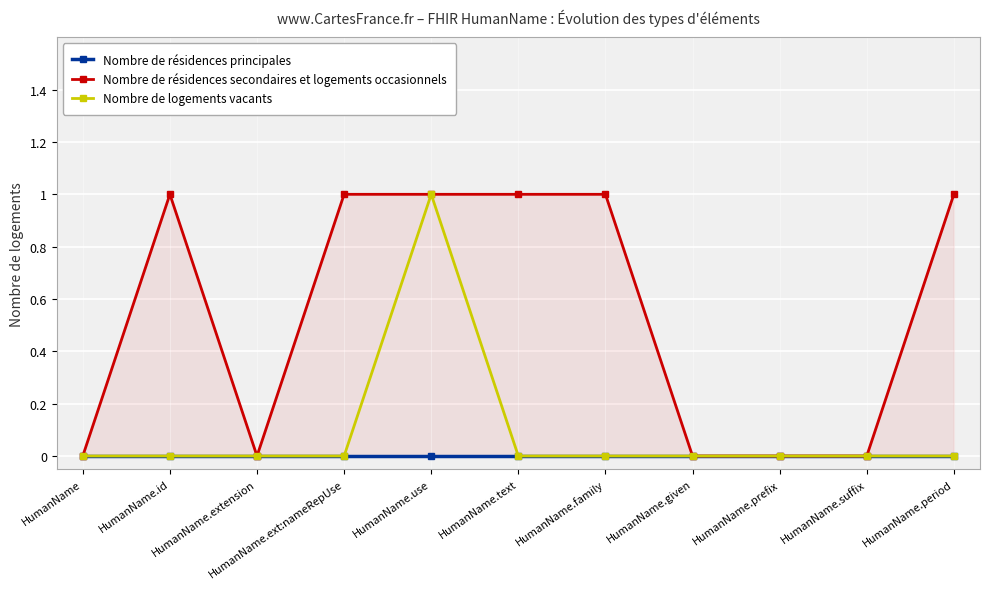

Does the chart display data point markers on the line(s)?

Yes